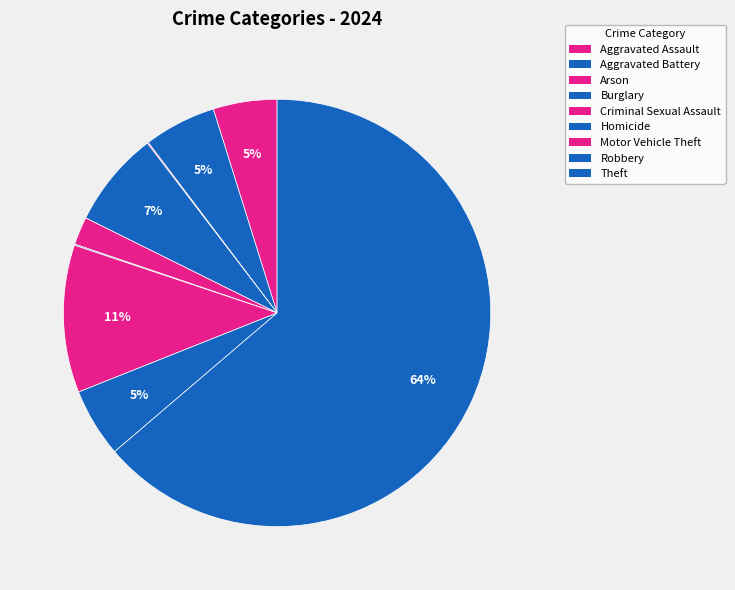

Rank the categories by value from highest to lowest.

Theft, Motor Vehicle Theft, Burglary, Aggravated Battery, Robbery, Aggravated Assault, Criminal Sexual Assault, Arson, Homicide